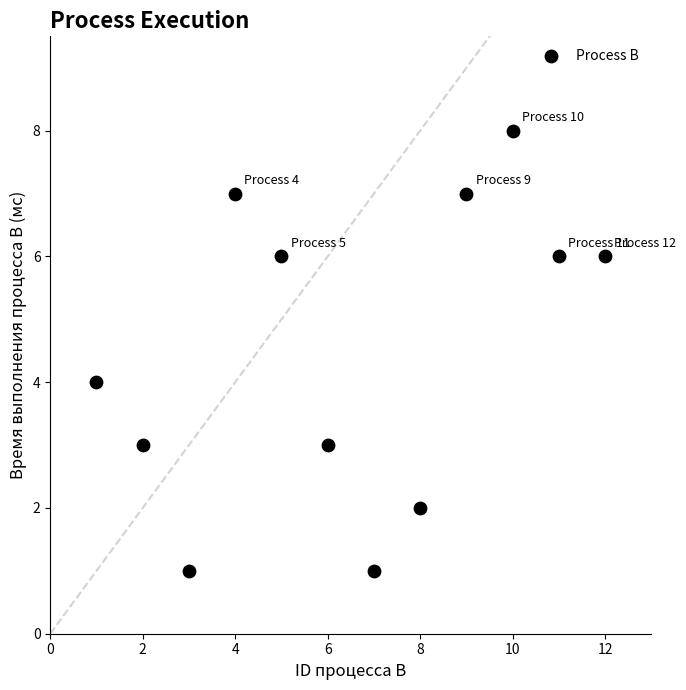

What is the average X value?

6